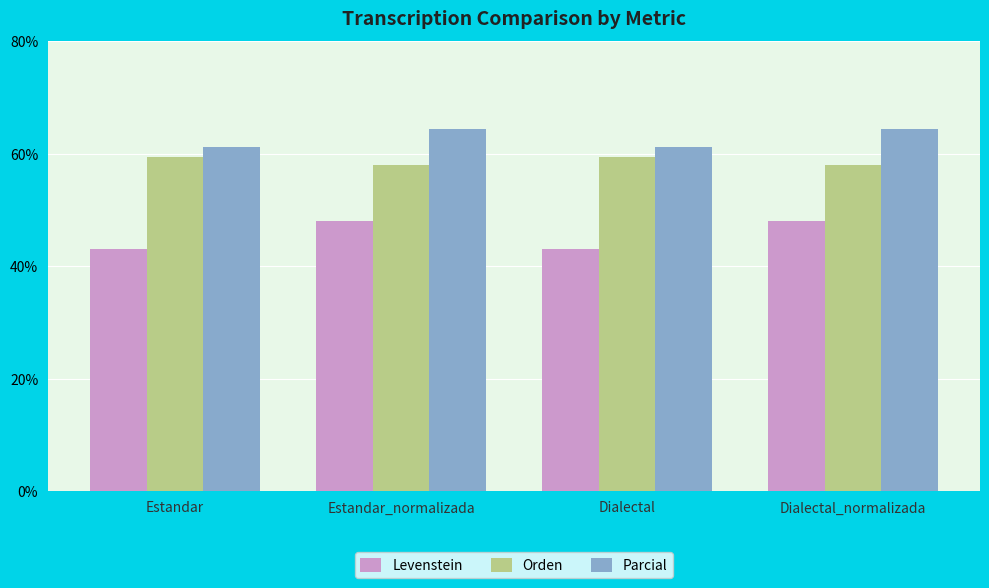

What is the minimum value shown in the chart?

43.0